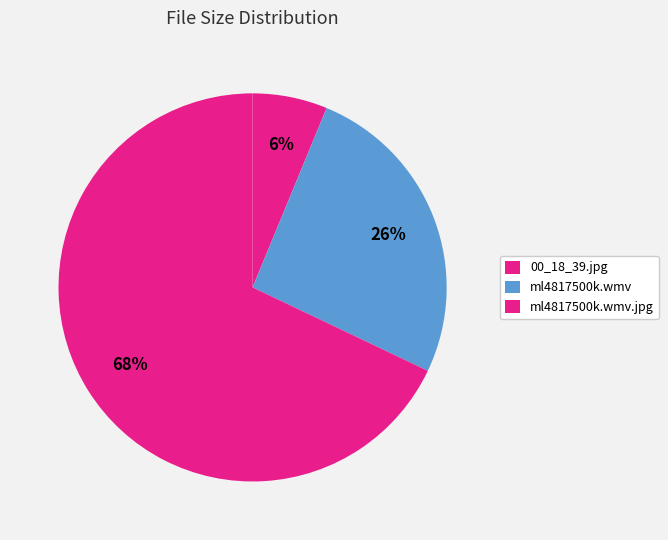

Rank the categories by value from lowest to highest.

00_18_39.jpg, ml4817500k.wmv, ml4817500k.wmv.jpg